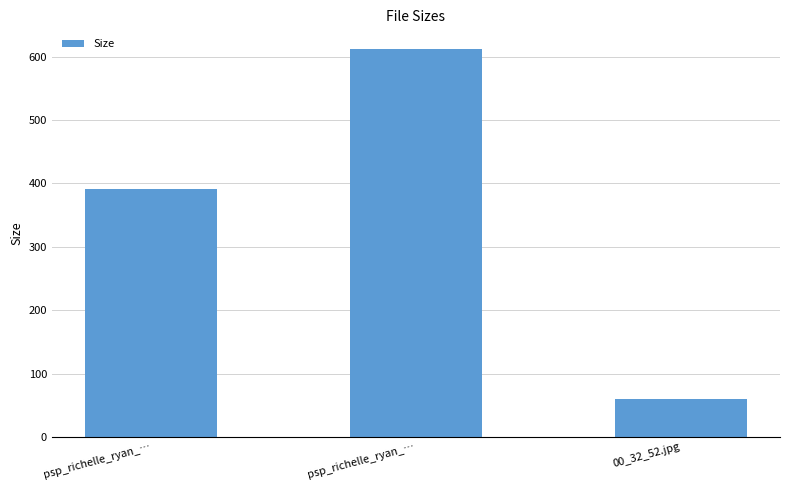

Between 00_32_52.jpg and psp_richelle_ryan_…, which is larger?

psp_richelle_ryan_…